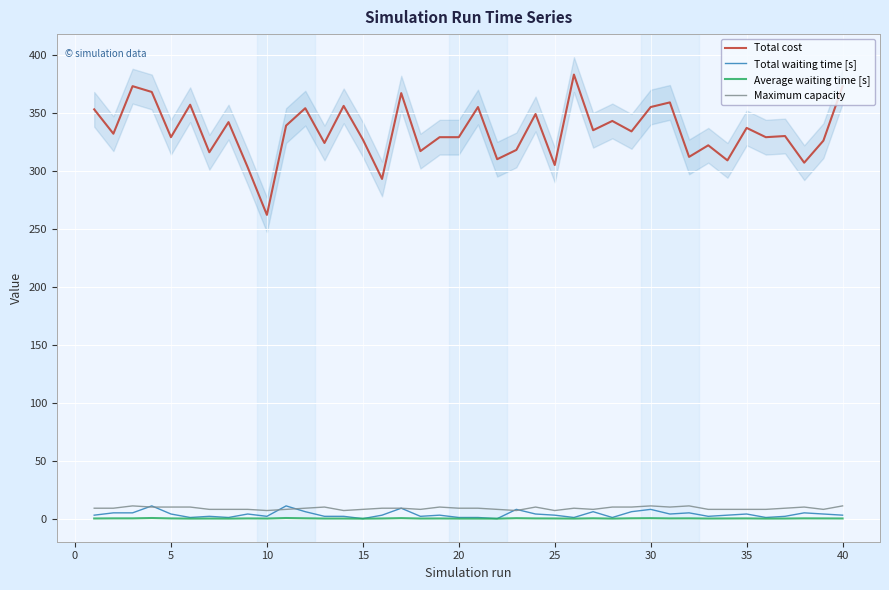

Is this an area chart (filled region under the line)?

No